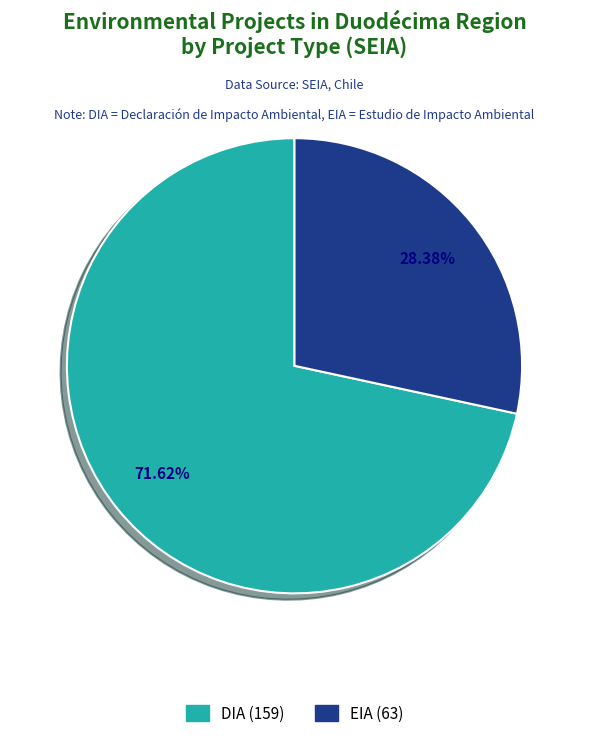

The DIA slice represents 79% of the pie. True or false?

False